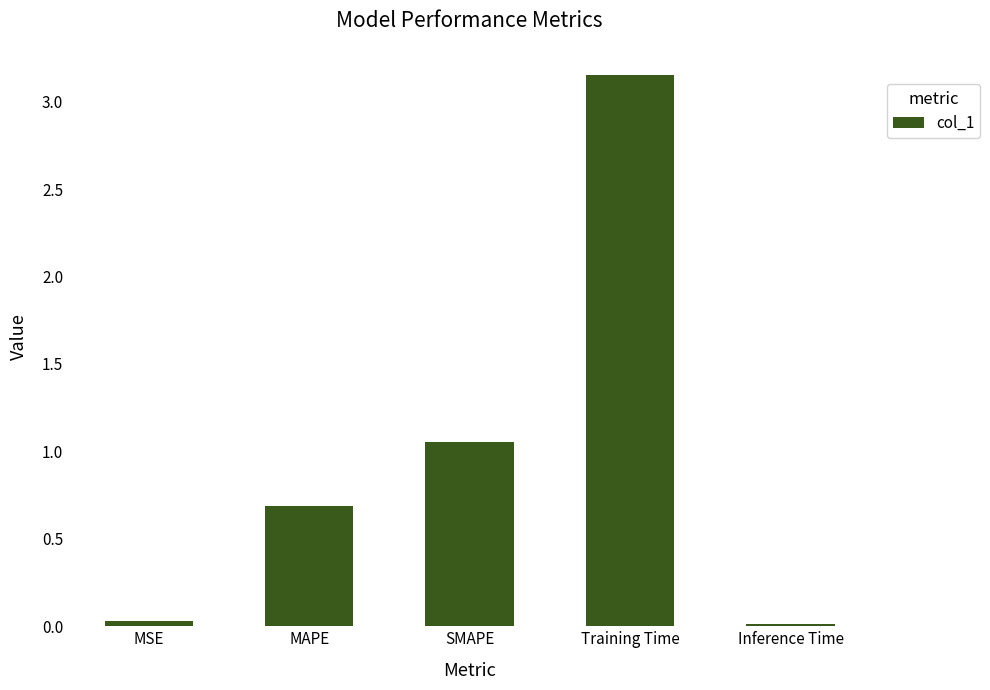

Which has a higher value, SMAPE or MSE?

SMAPE